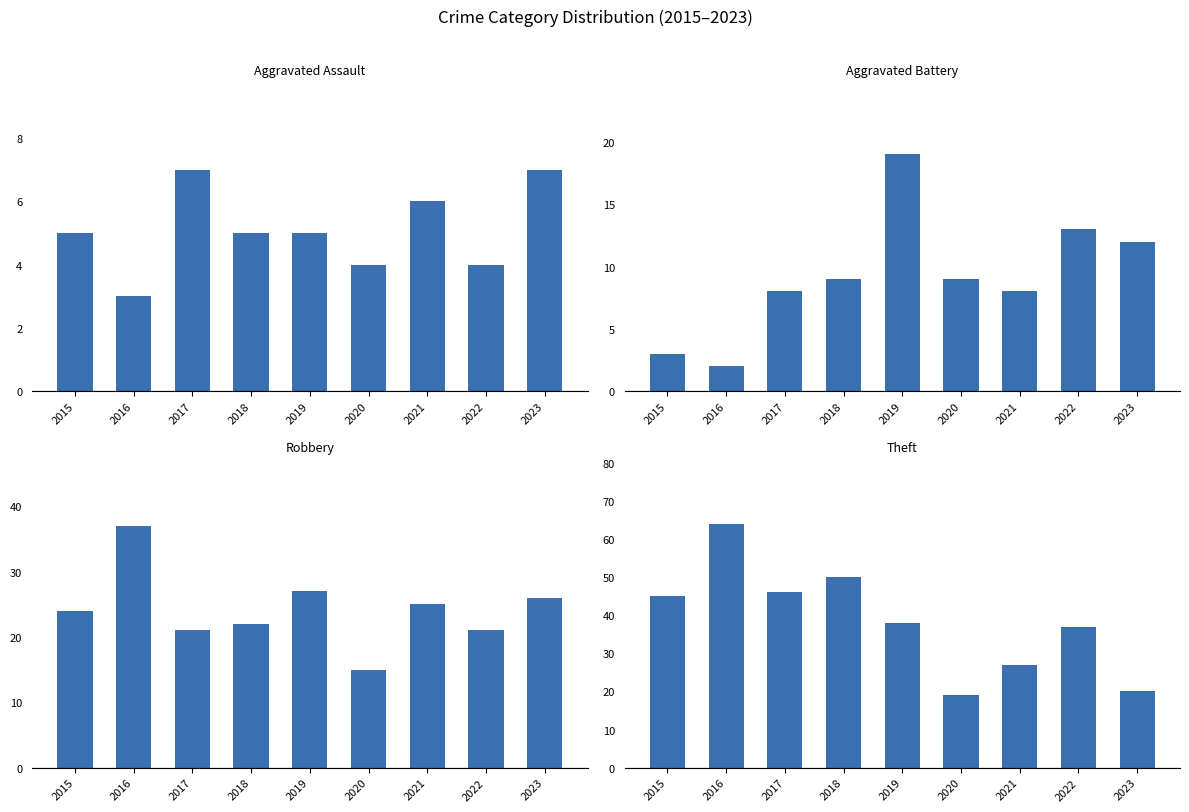

At which category is the sum across all series the highest?

2016